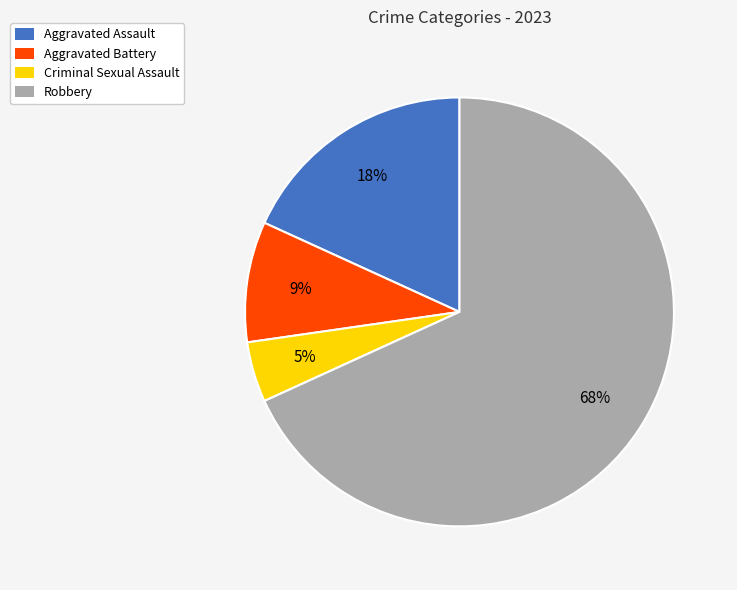

How many segments does this pie chart have?

4